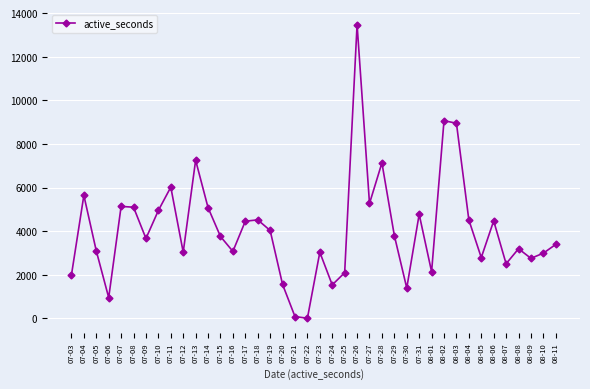

Count the number of data series in this chart.

1